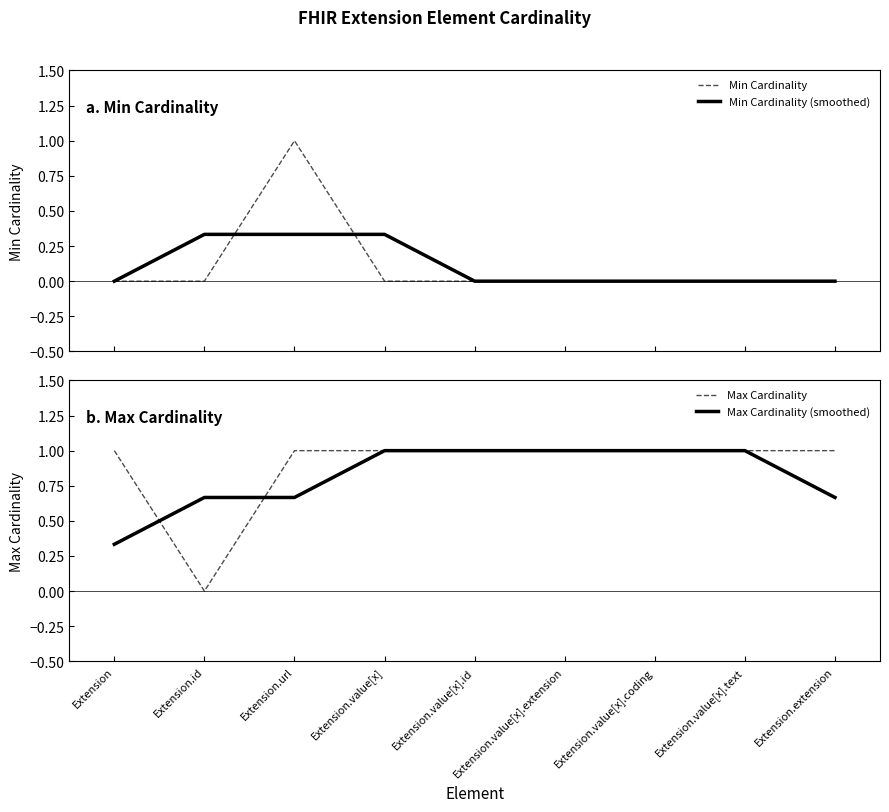

Between Extension.value[x].extension and Extension.id, which is larger?

Extension.value[x].extension